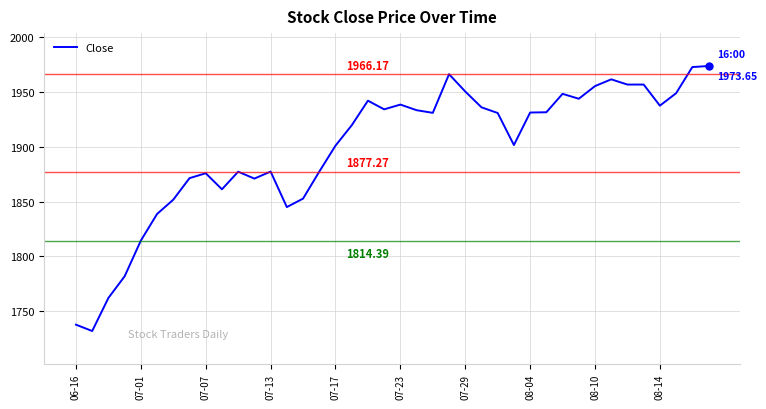

Does the chart have visible grid lines?

Yes